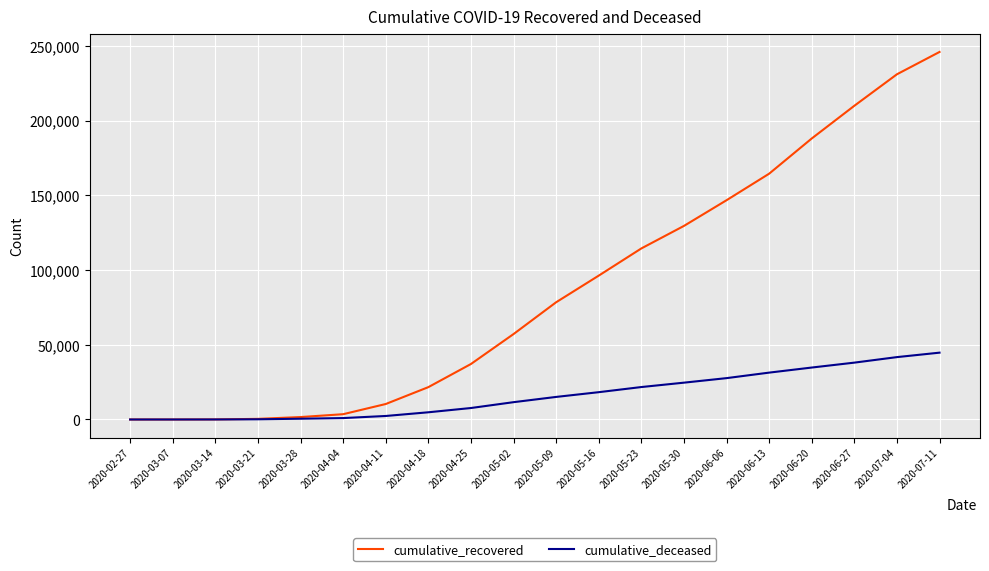

Rank the series at 2020-05-23 from highest to lowest value.

cumulative_recovered, cumulative_deceased